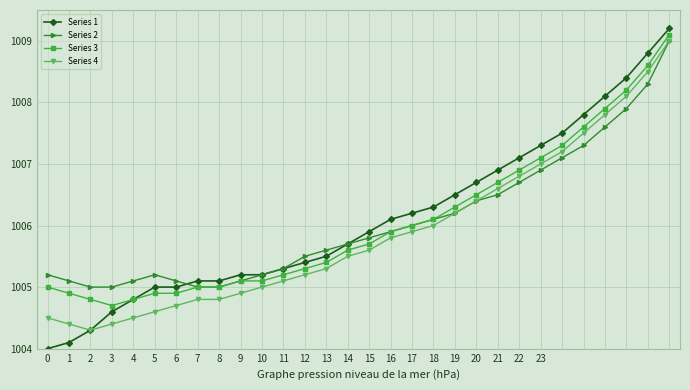

What is the average value of the Series 1 series?

1006.1